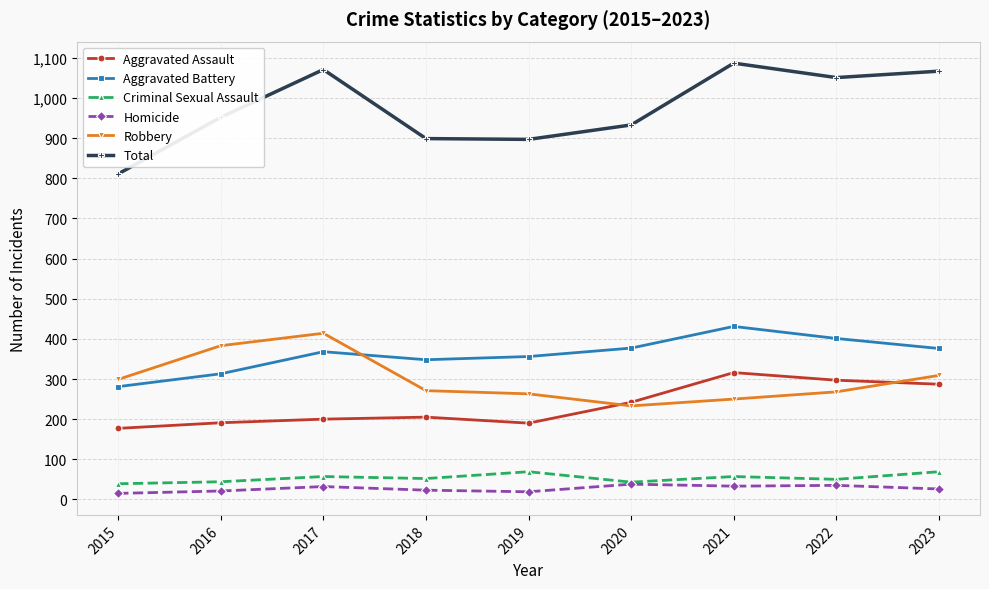

True or false: Aggravated Assault and Aggravated Battery intersect in this chart.

False